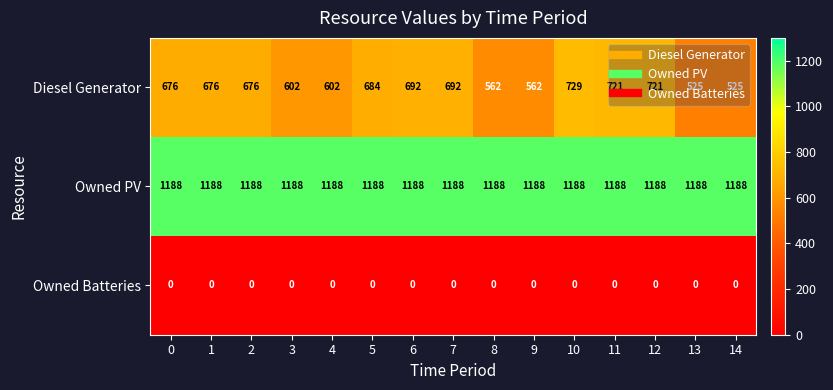

Which series has the largest range (max minus min)?

Diesel Generator